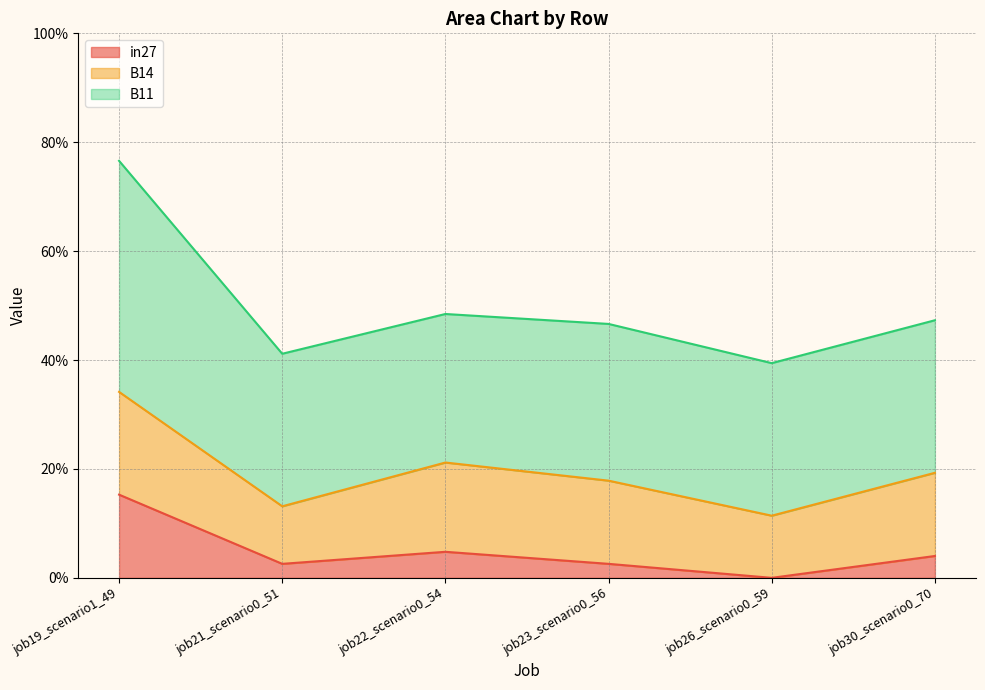

Rank the series at job30_scenario0_70 from highest to lowest value.

B11, B14, in27